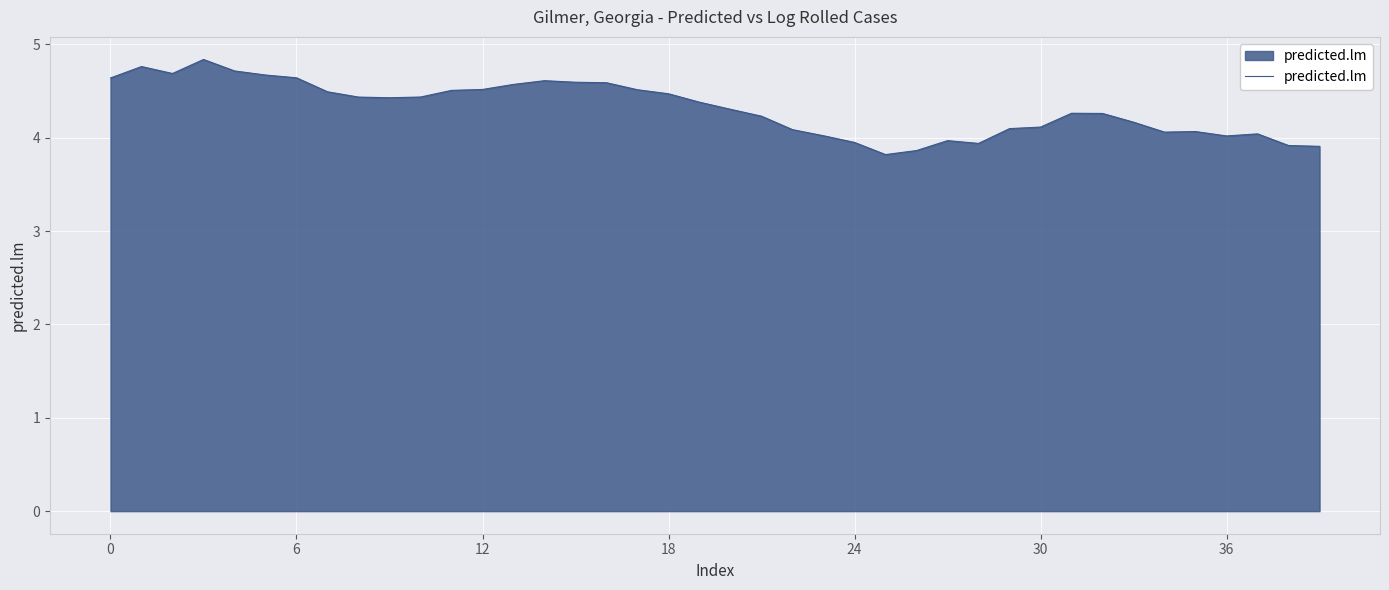

What is the difference between the second highest and minimum values?

0.9